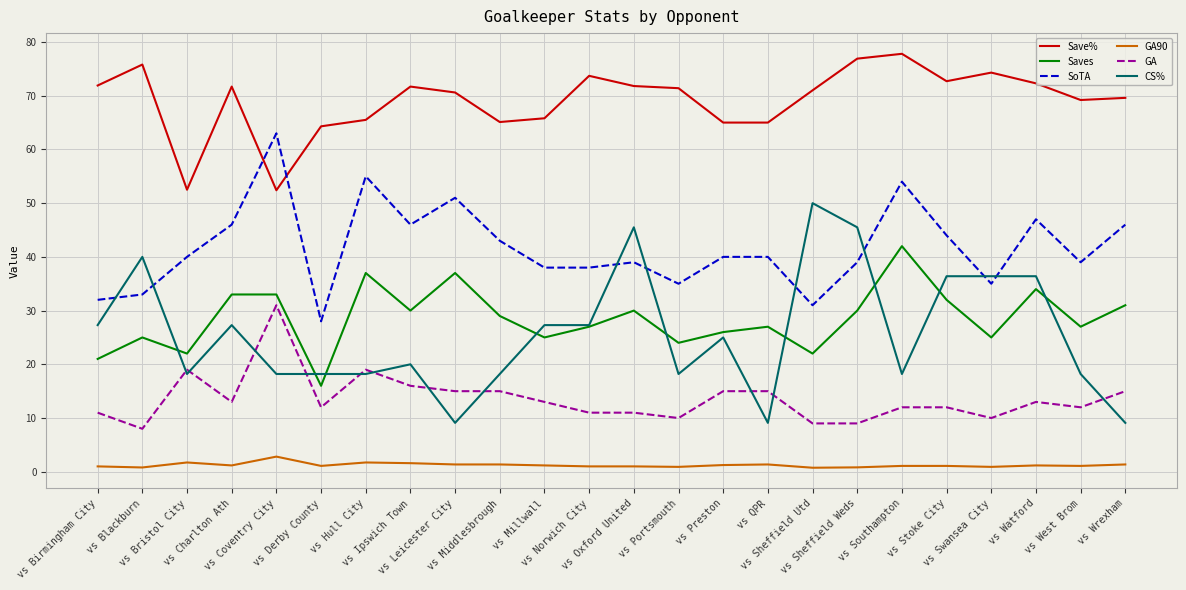

What is the maximum value shown in the chart?

77.8